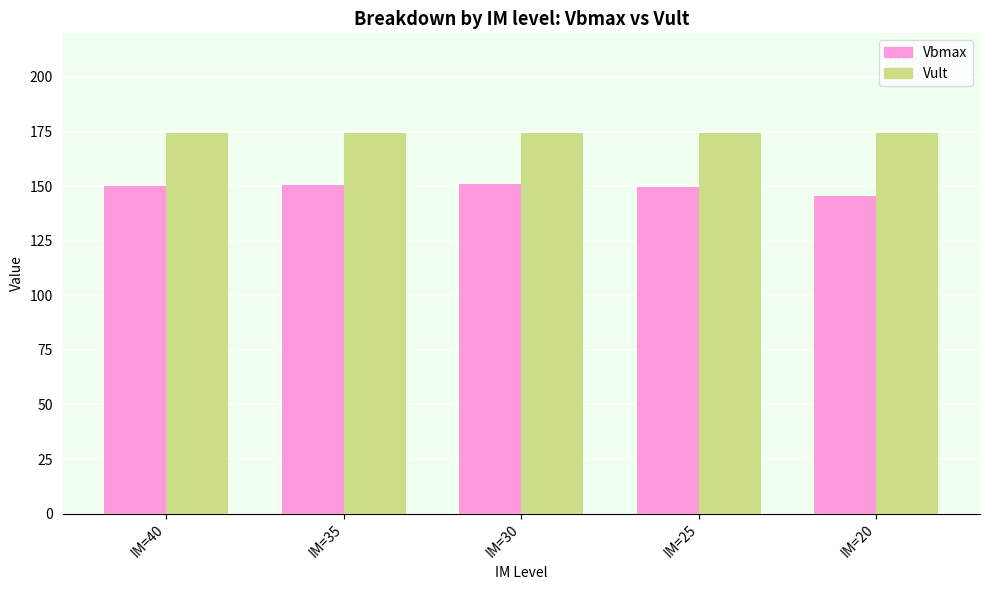

What is the value of the Vbmax bar at the 5th from the left?

145.3